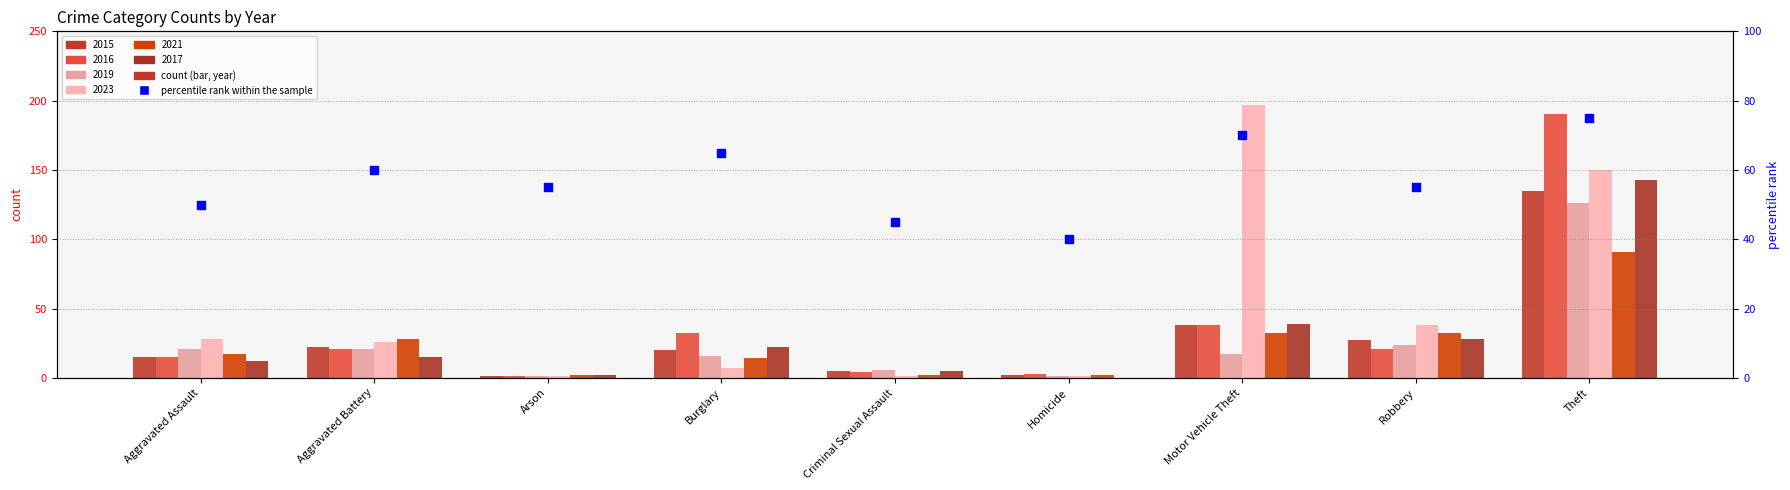

Between Criminal Sexual Assault and Aggravated Assault, which is larger?

Aggravated Assault